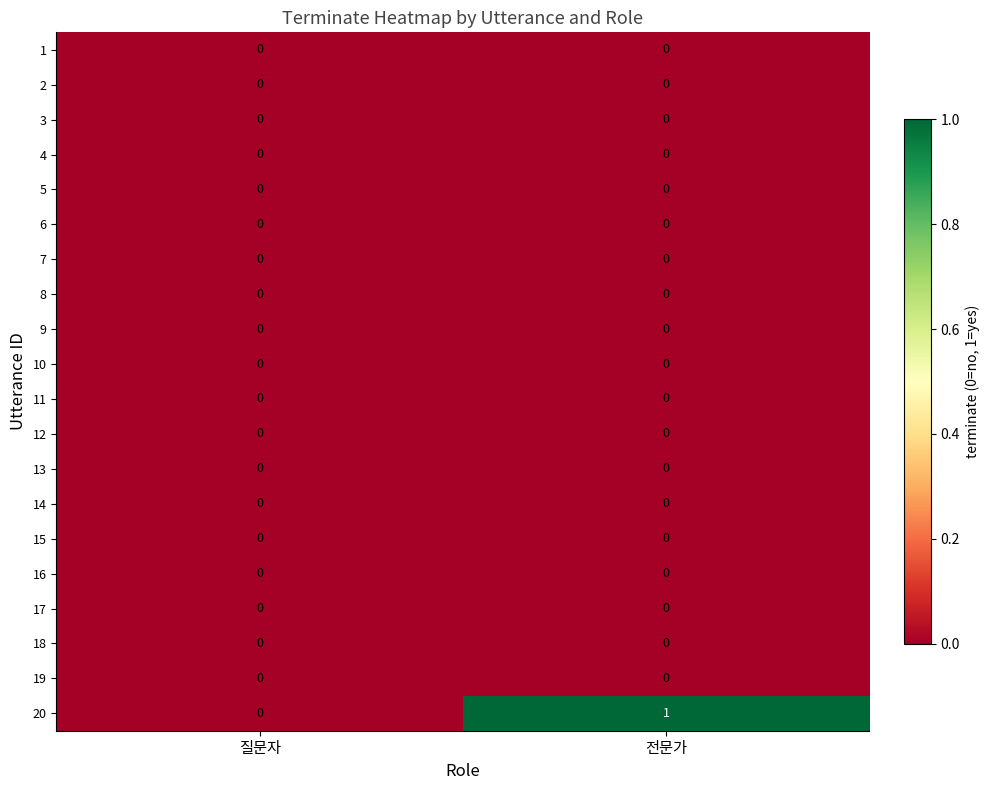

True or false: 2 has a value of 0 at 전문가.

True